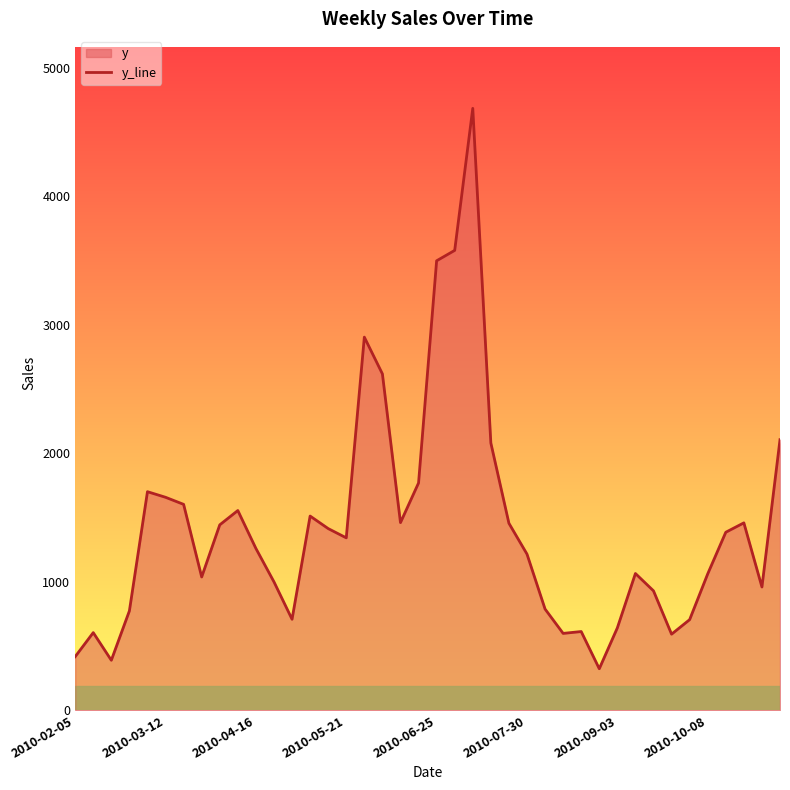

Which has a higher value, 23 or 31?

23